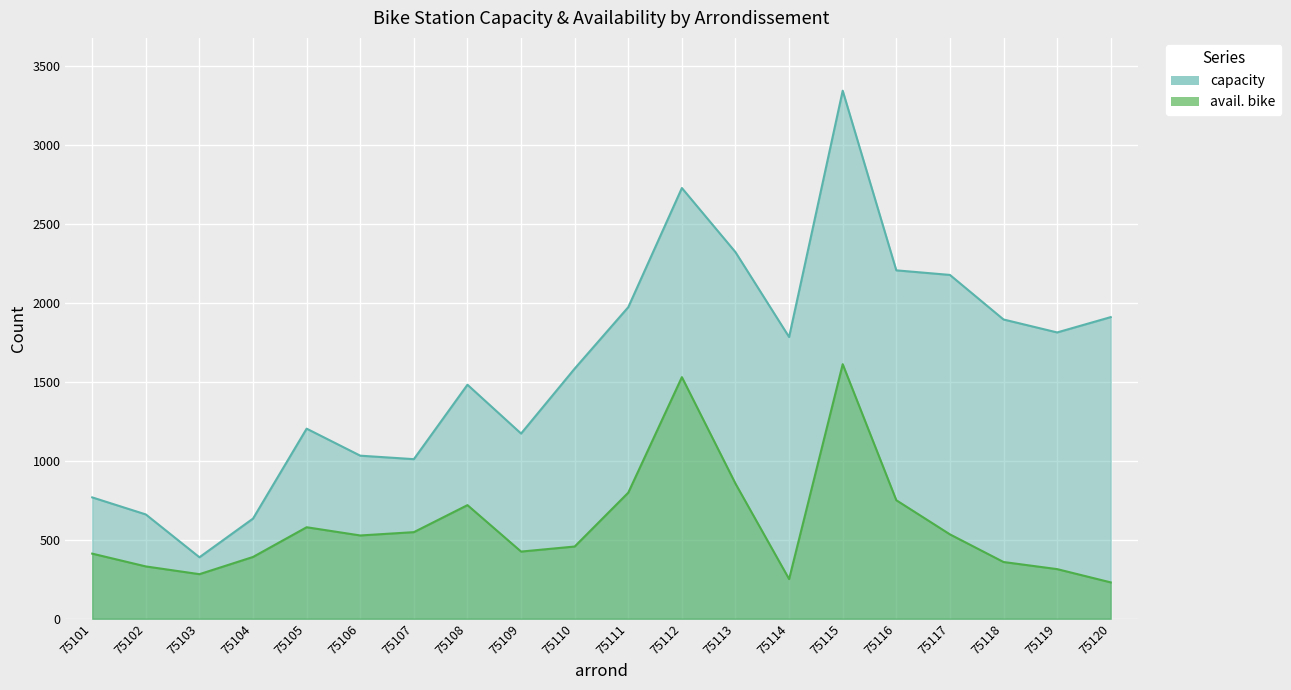

List the series in order of their peak value, lowest first.

avail. bike, capacity